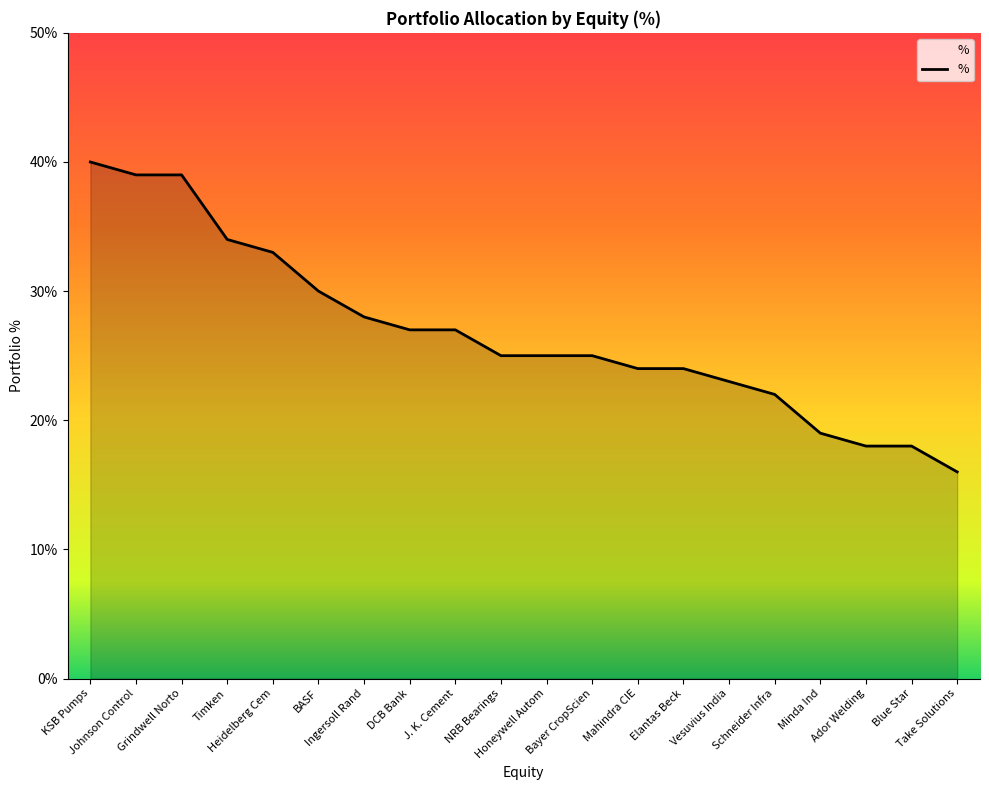

What position from the left is Grindwell Norto?

3